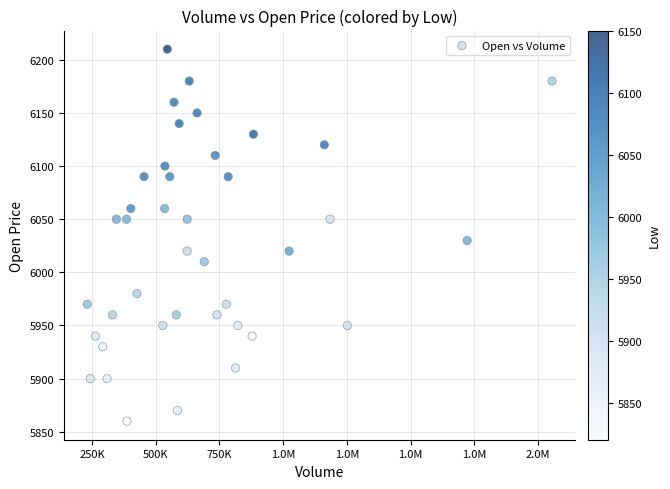

What is the range of X values (max minus min)?

1824622